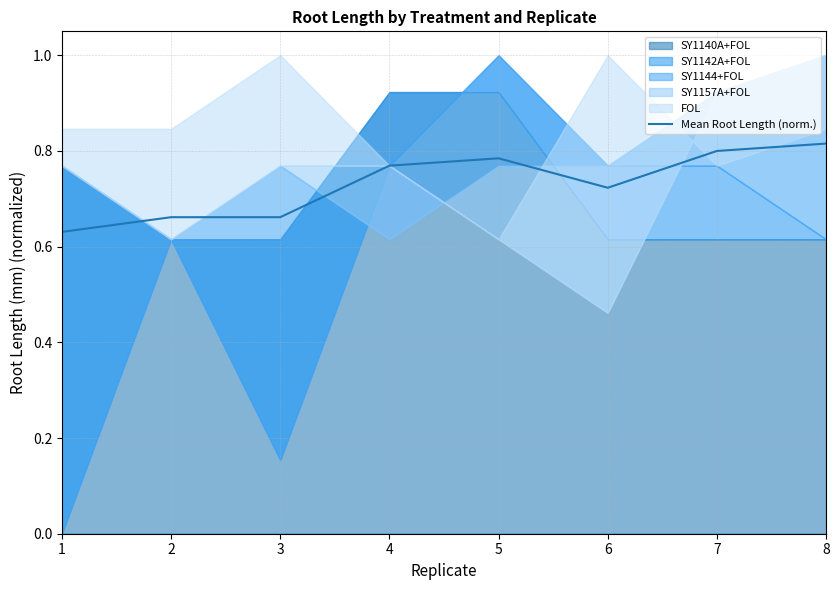

Rank the categories by value from lowest to highest.

1, 3, 2, 6, 4, 5, 7, 8